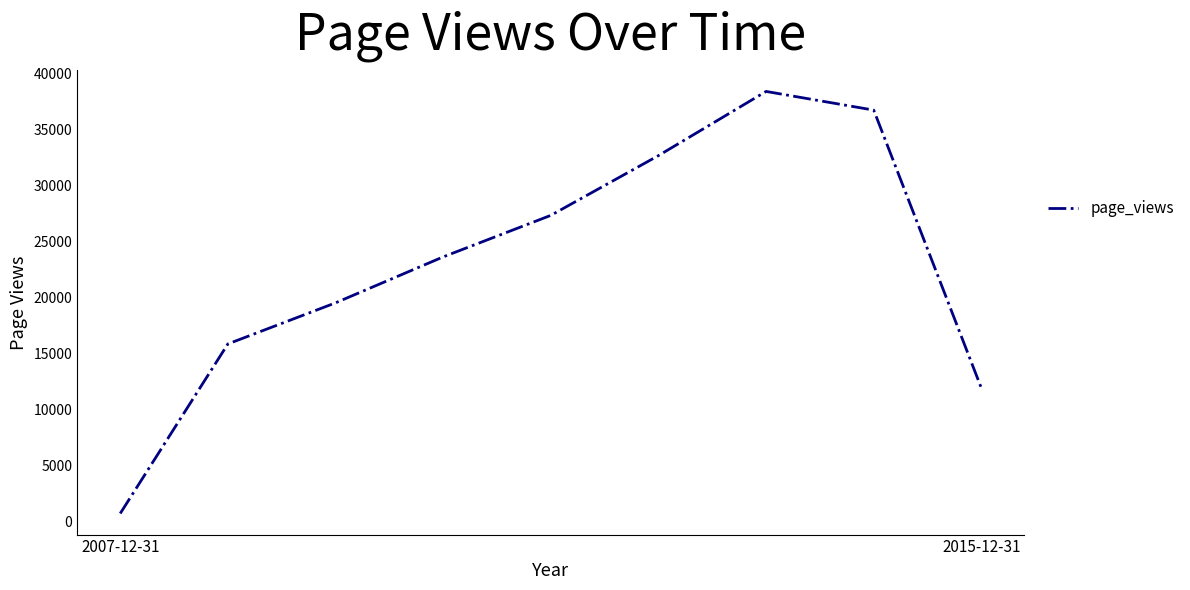

What is the greatest value displayed?

38434